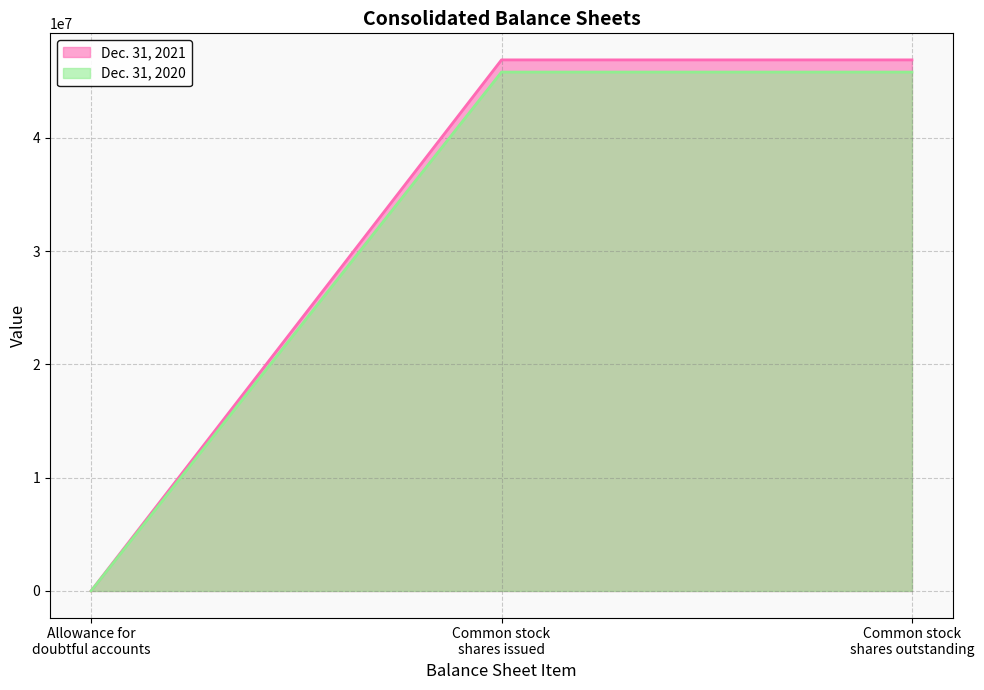

Which series has the largest total across all categories?

Dec. 31, 2021